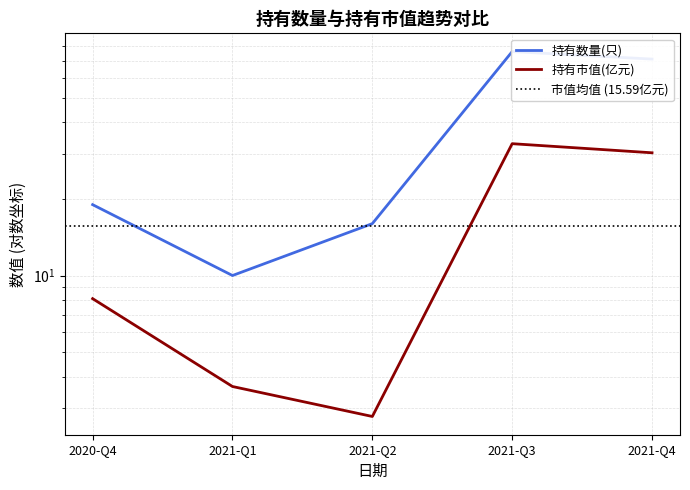

What value does the 持有数量(只) series have at 2020-Q4?

19.0